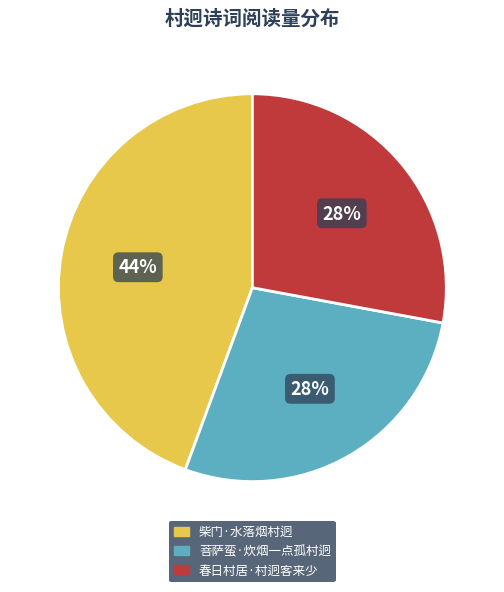

True or false: 柴门·水落烟村迥 accounts for 44% of the total.

True